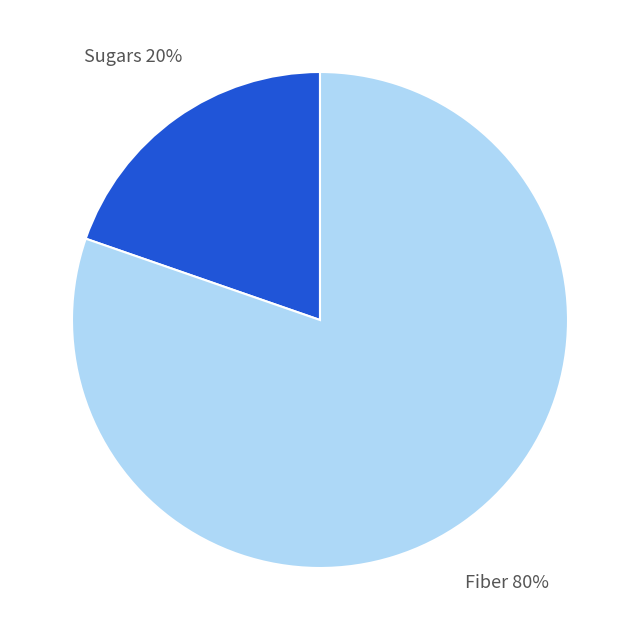

Is there any slice that represents more than half of the pie?

Yes